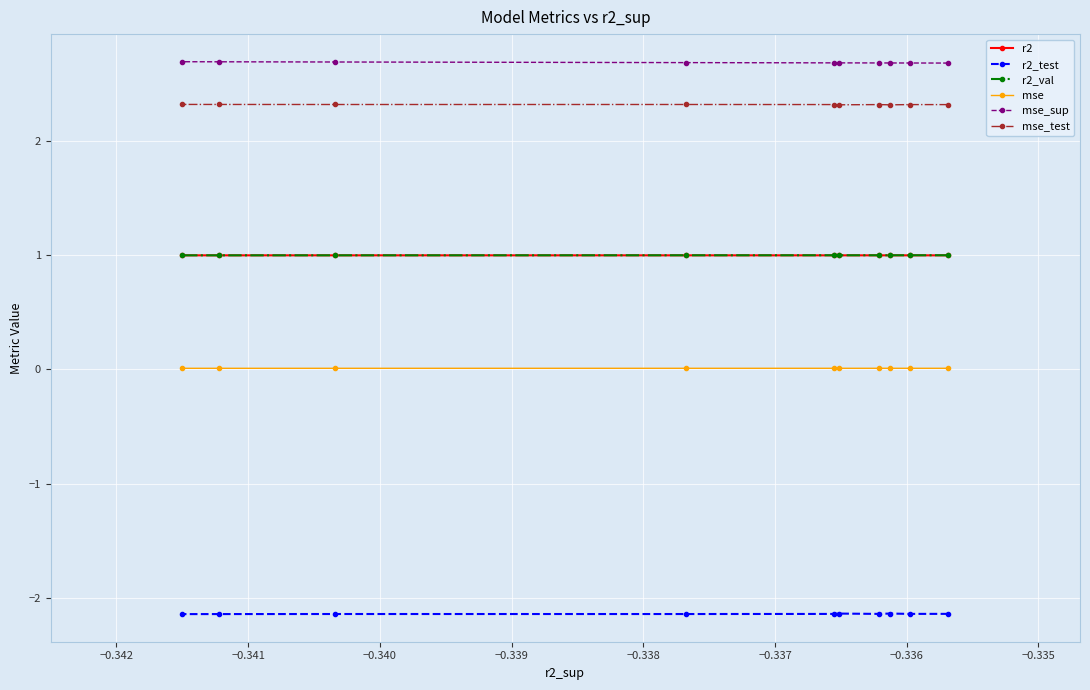

Is this an area chart (filled region under the line)?

No